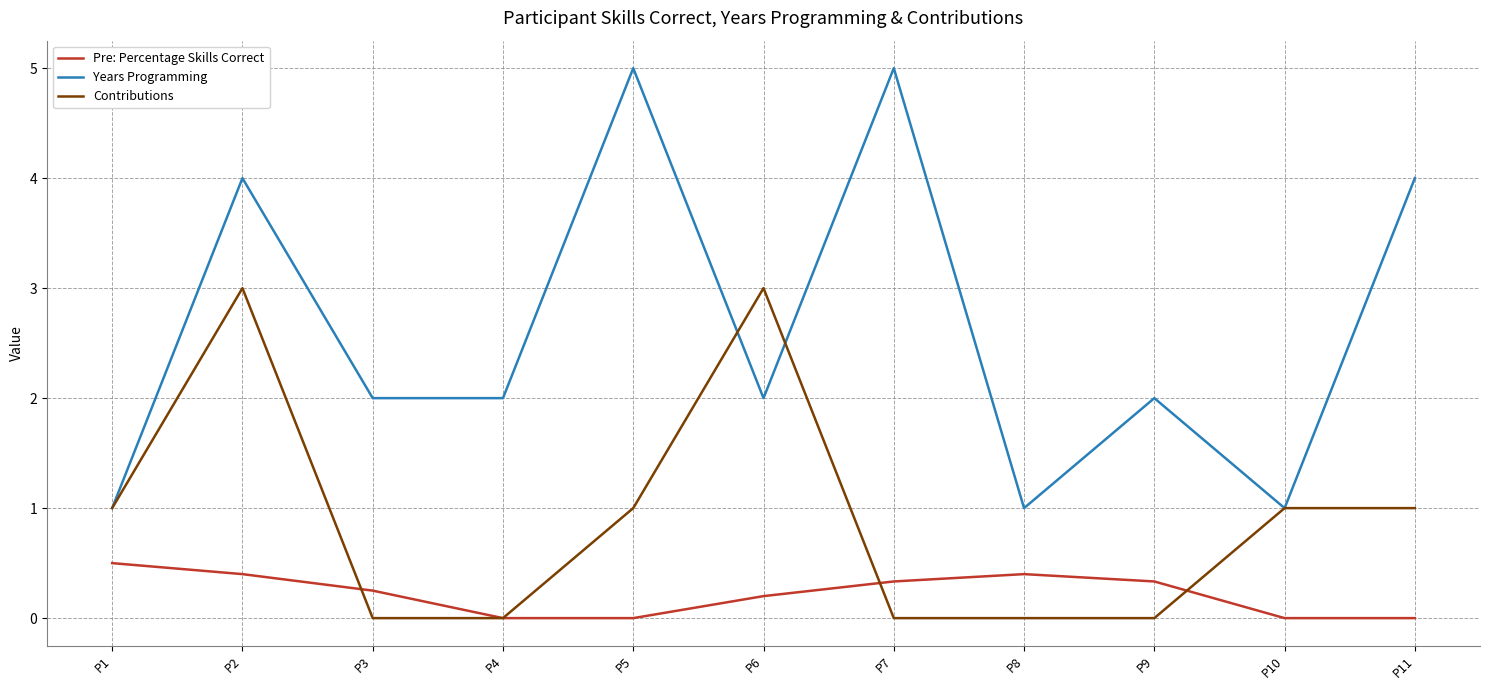

Which series changed the most between P6 and P9?

Contributions